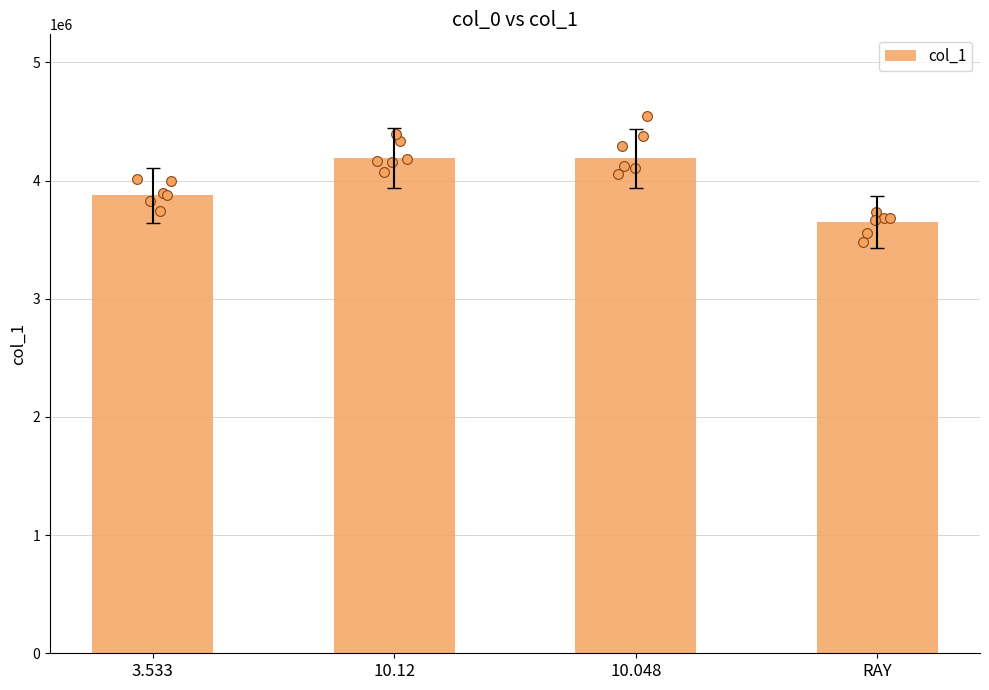

What is the change in value from 10.12 to 10.048?

-1225.0